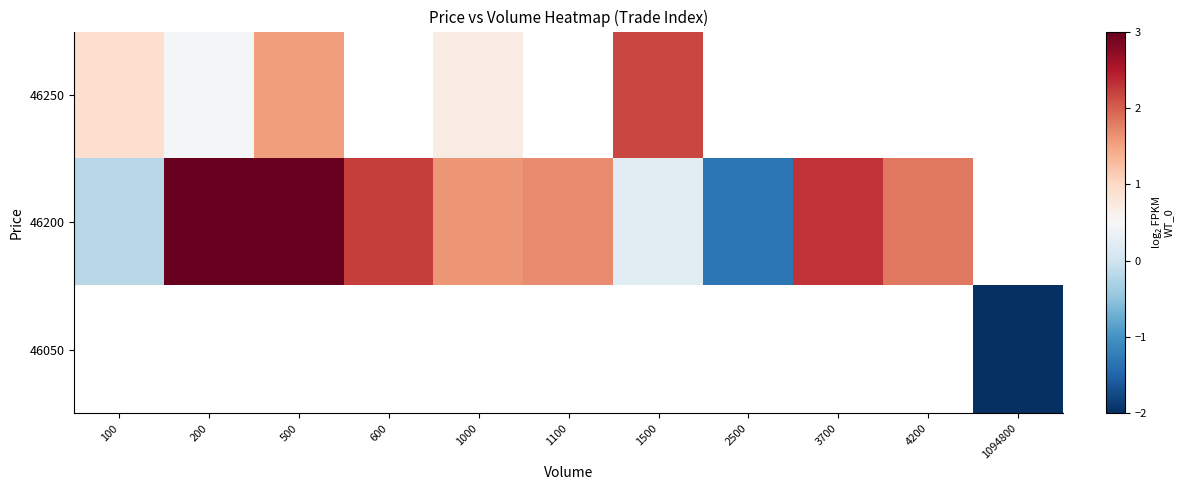

What is the maximum value shown in the chart?

3.0